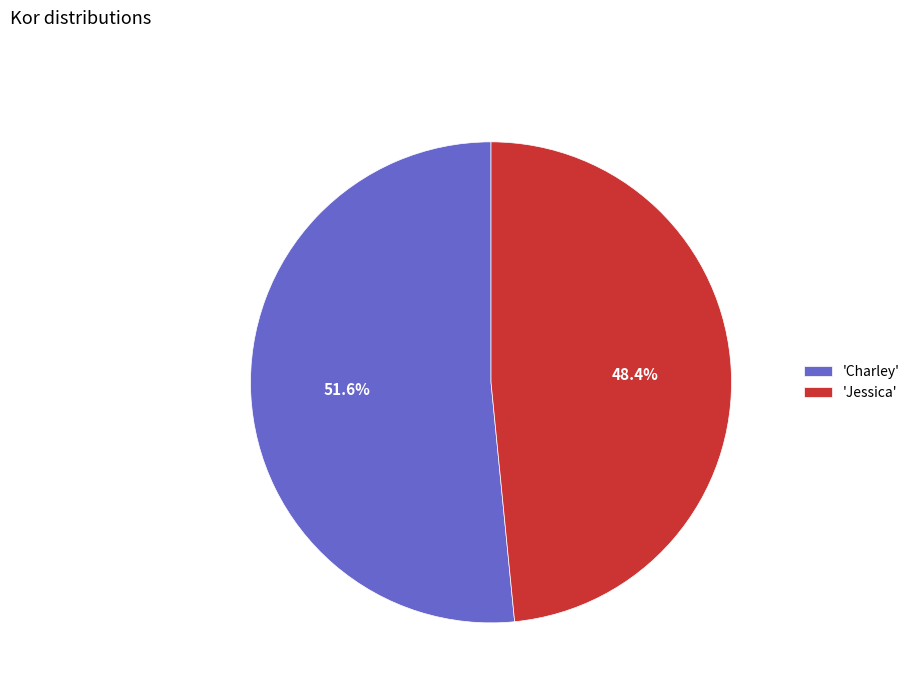

Between 'Jessica' and 'Charley', which is larger?

'Charley'